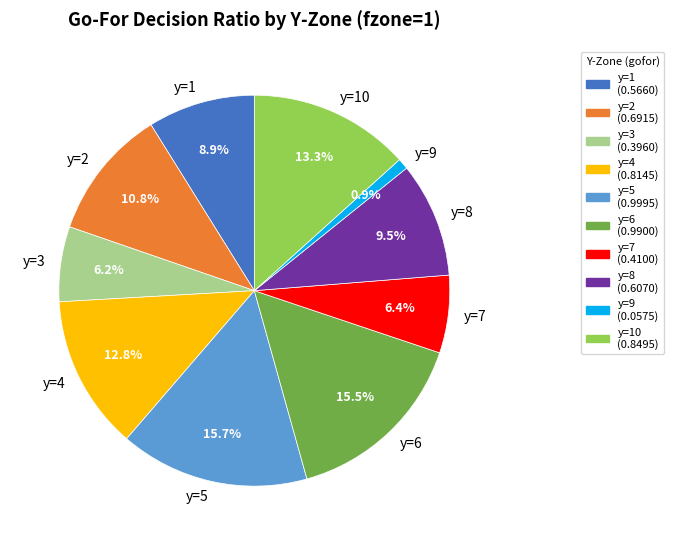

Is y=2 the majority of the pie?

No